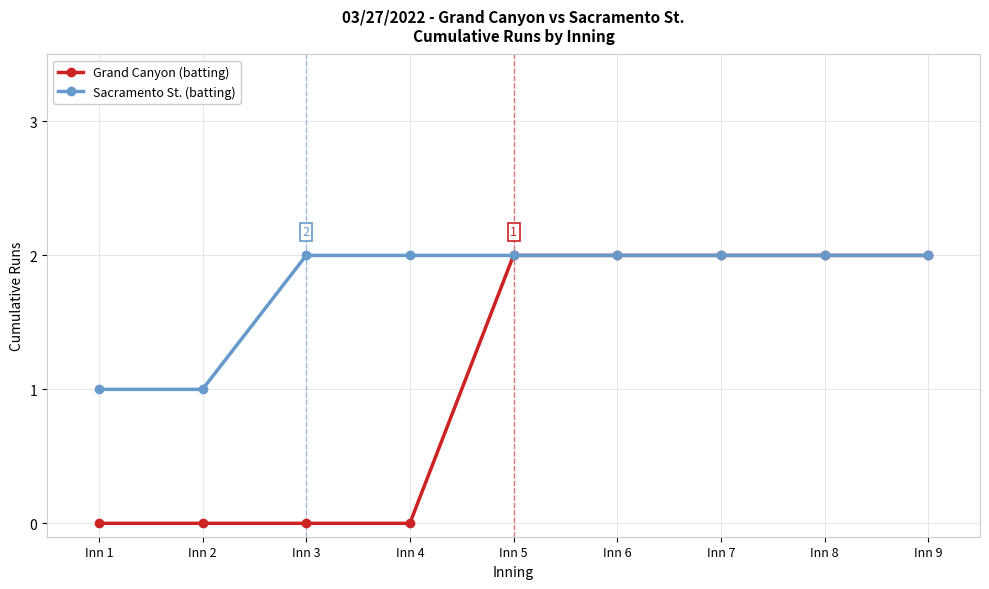

How many lines are shown in the chart?

2